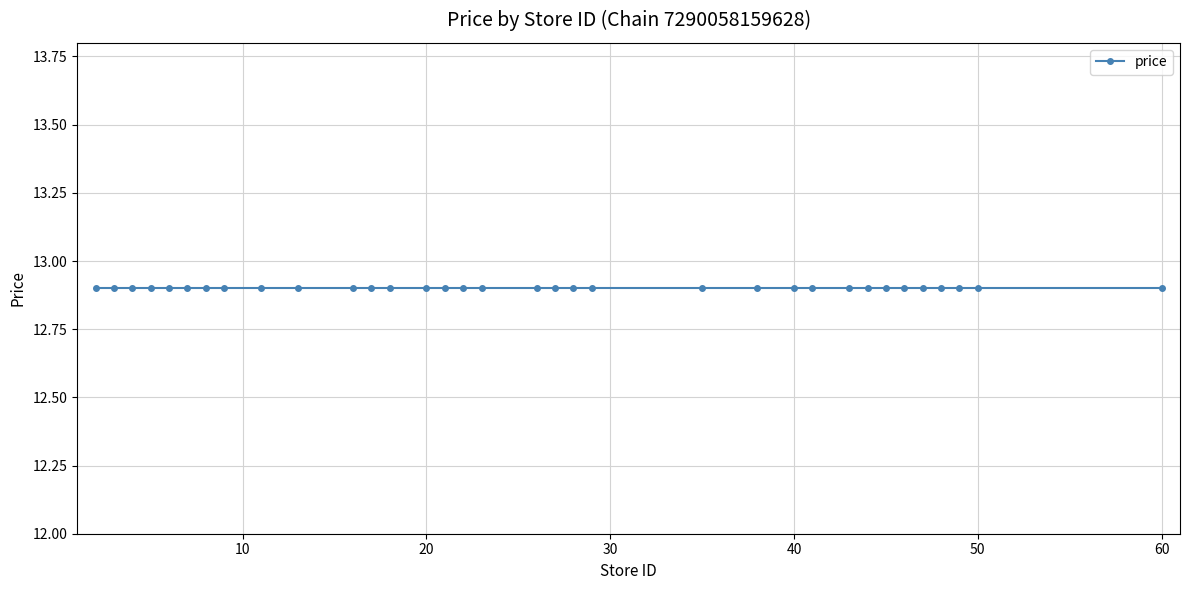

What is the difference between the store_id values at 41 and 22?

19.0